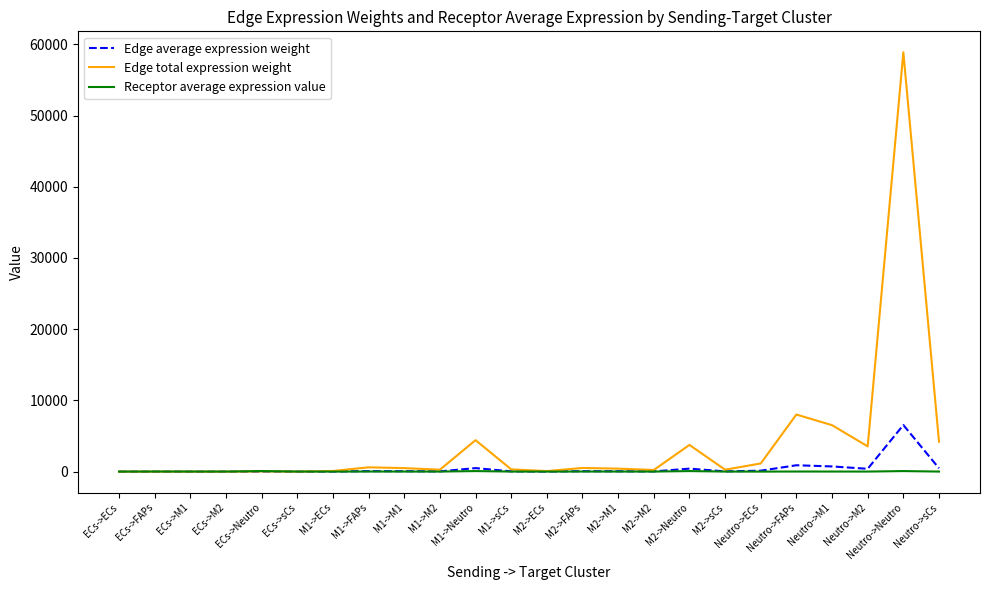

Where is Edge total expression weight nearest to the value 29440?

Neutro->FAPs